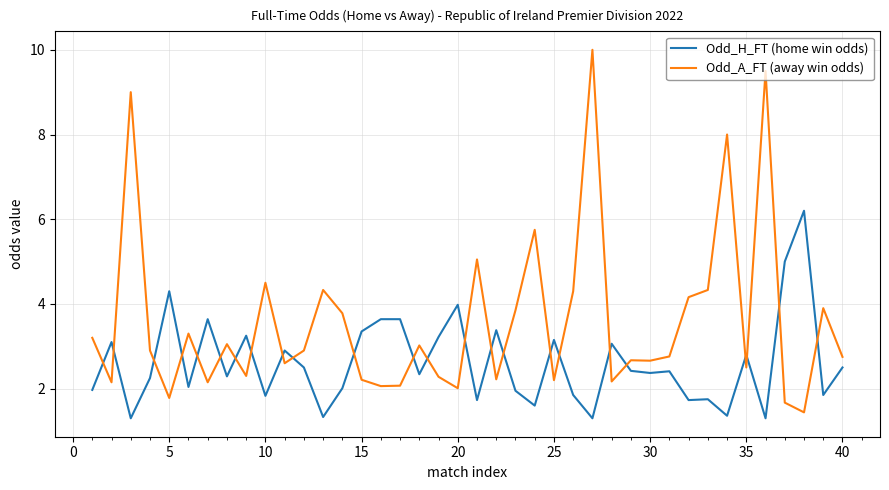

What is the difference between the maximum and minimum values in the Odd_H_FT (home win odds) series?

4.9